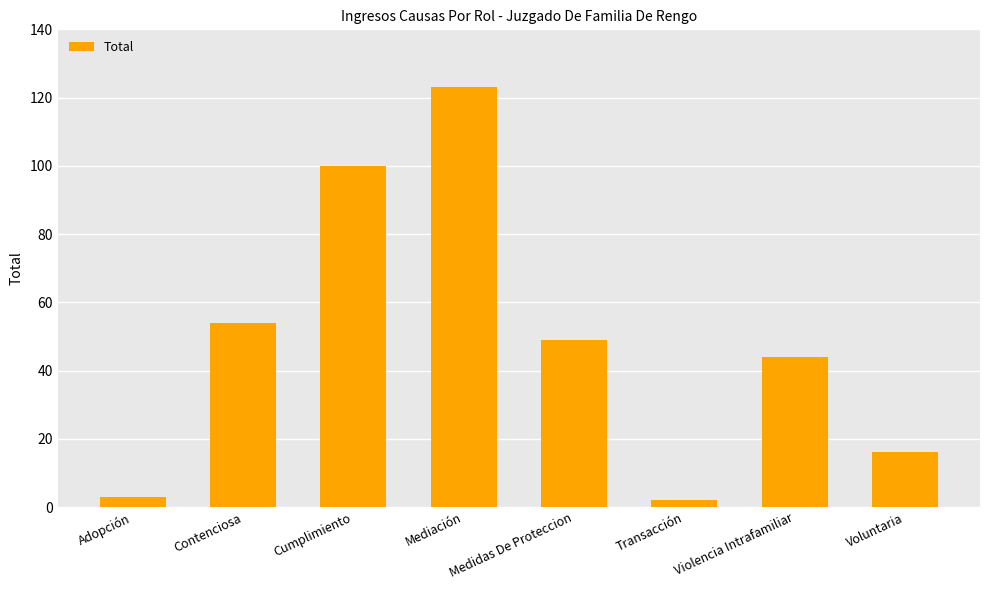

What is the greatest value displayed?

123